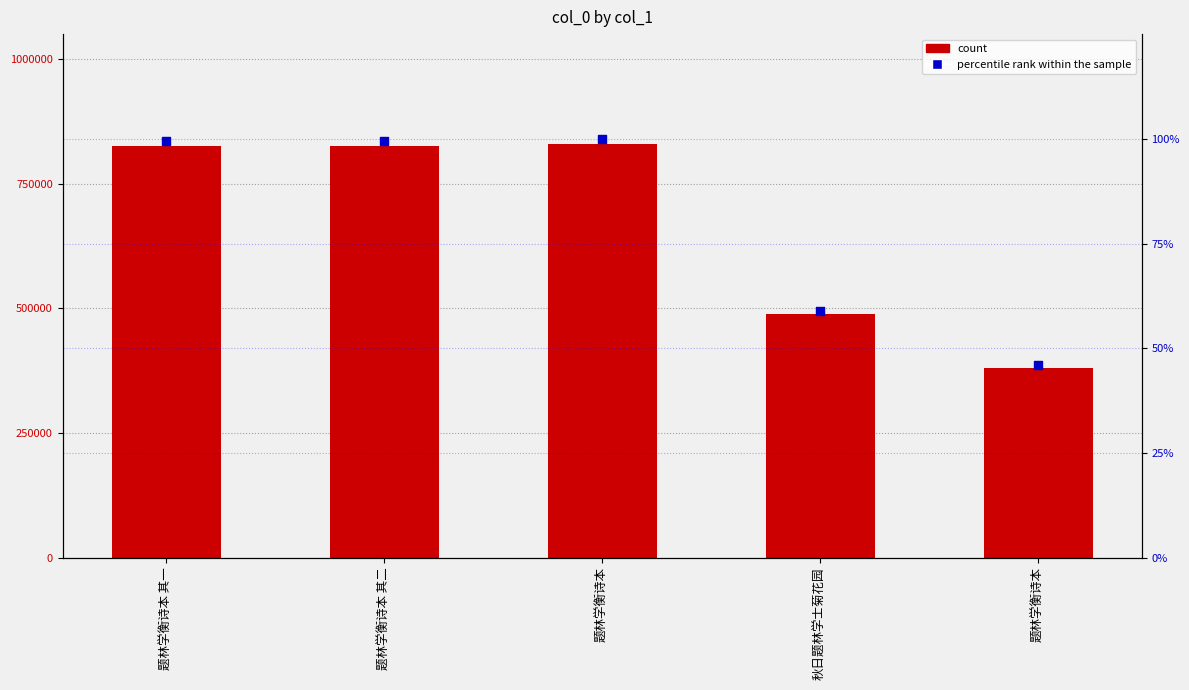

Which series contains the highest Y value?

col_0